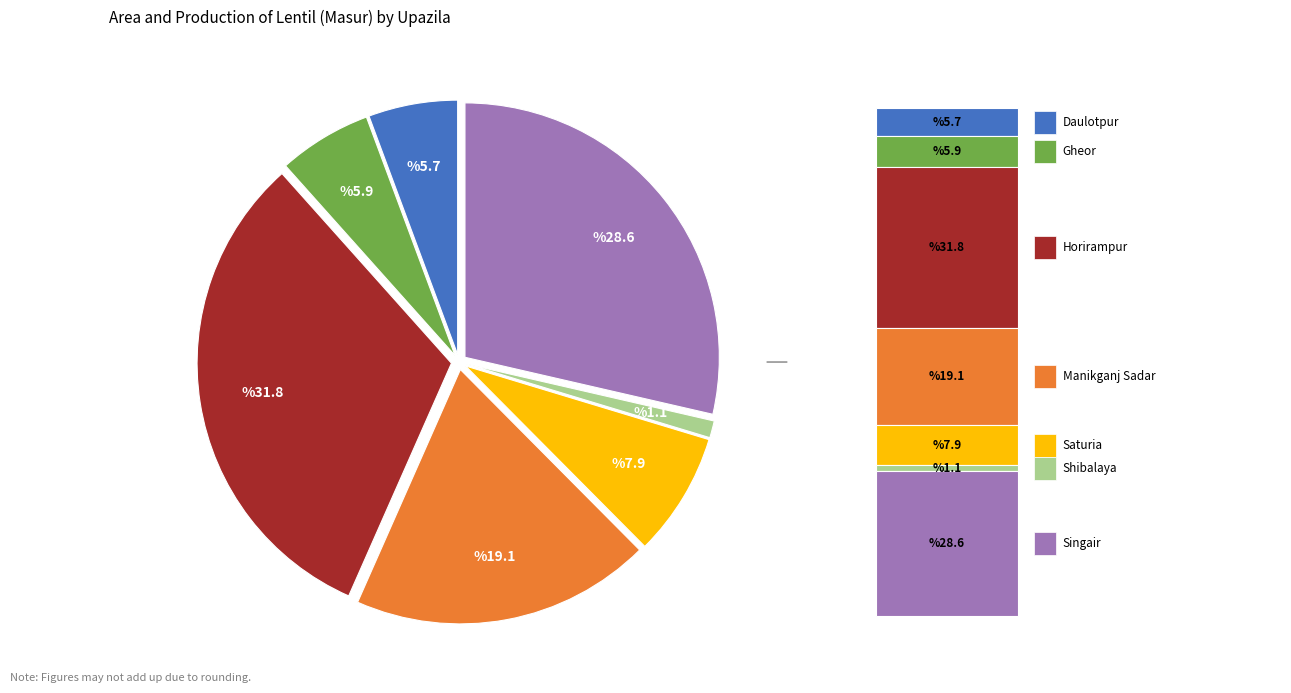

Does any single category account for the majority?

No